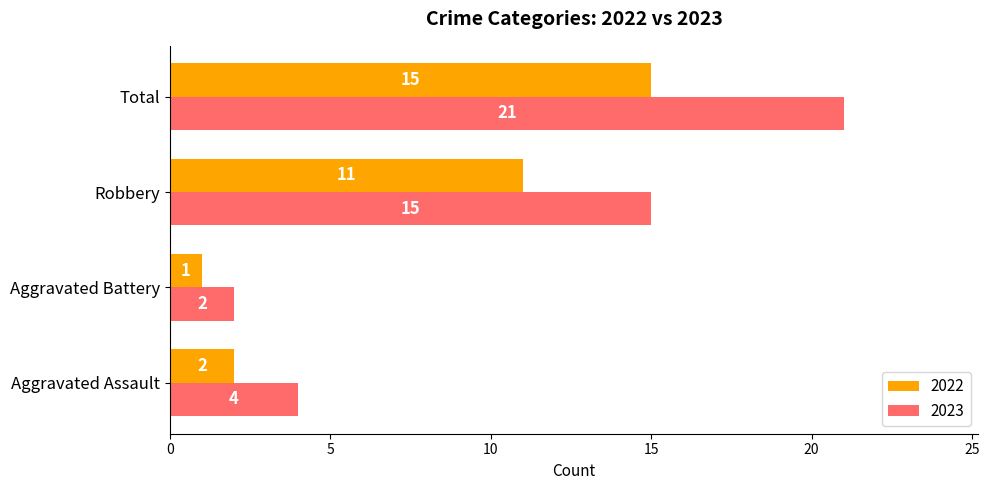

Which series has the widest spread of values?

2023